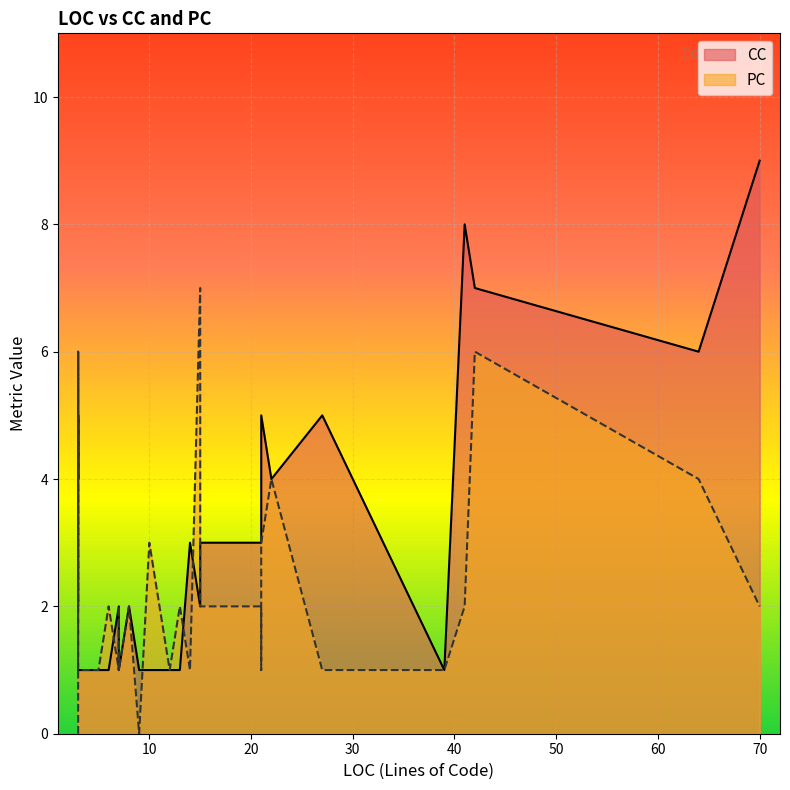

Which category has the lowest value in the PC series?

3